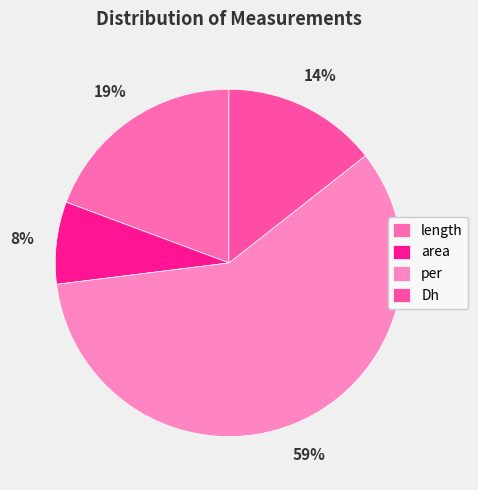

To the nearest percent, what portion does length represent?

19%